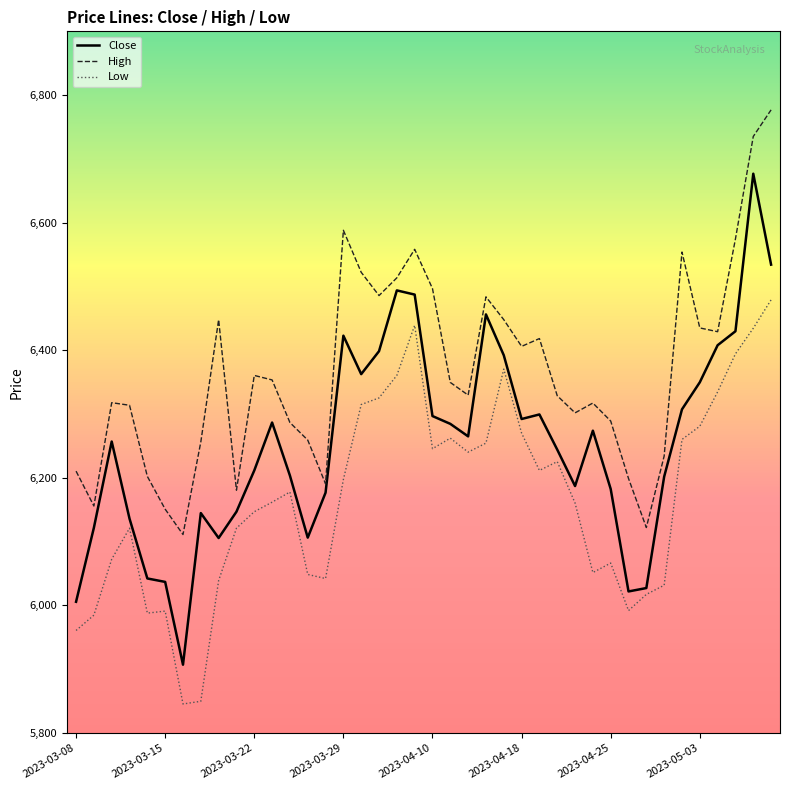

What is the difference between the second highest and minimum values in the Close series?

627.2